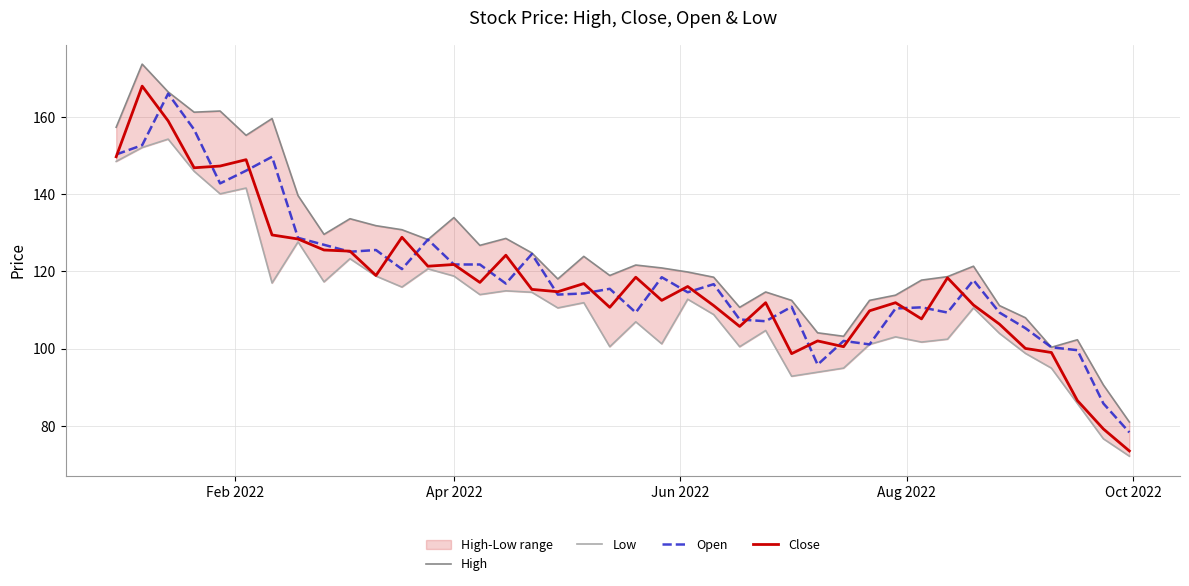

What is the value of the Open point at the 24th from the left?

116.7